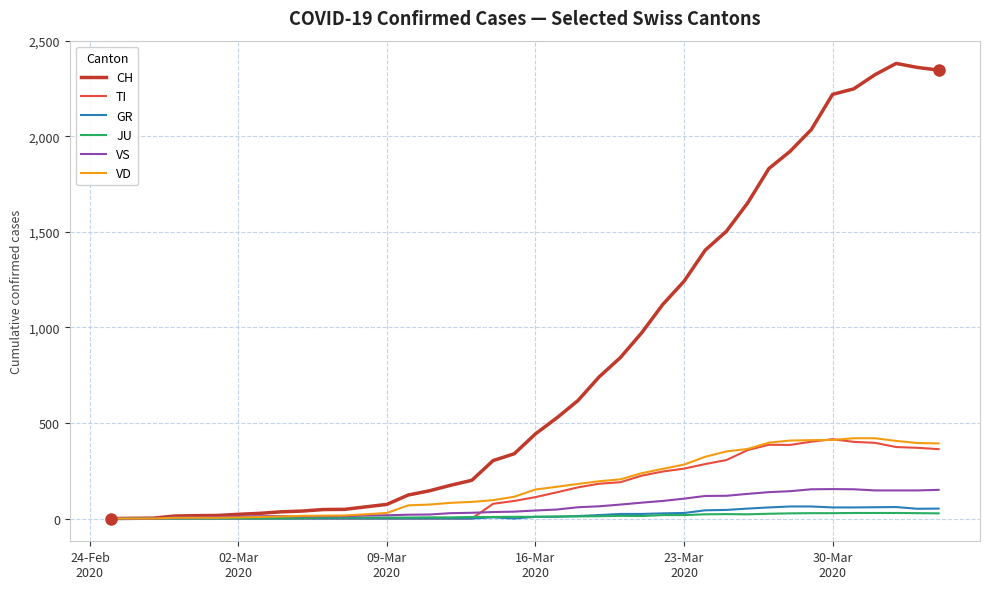

What is the maximum value shown in the chart?

2381